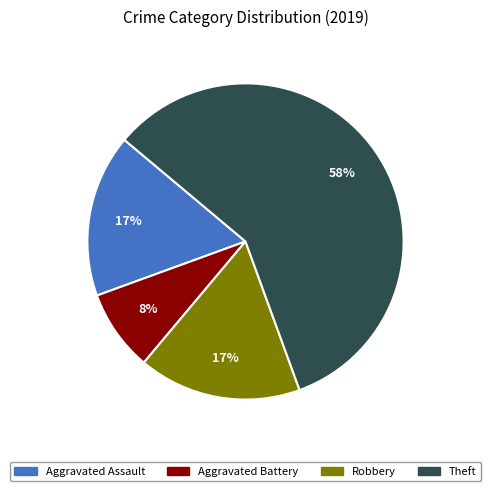

Is there any slice that represents more than half of the pie?

Yes